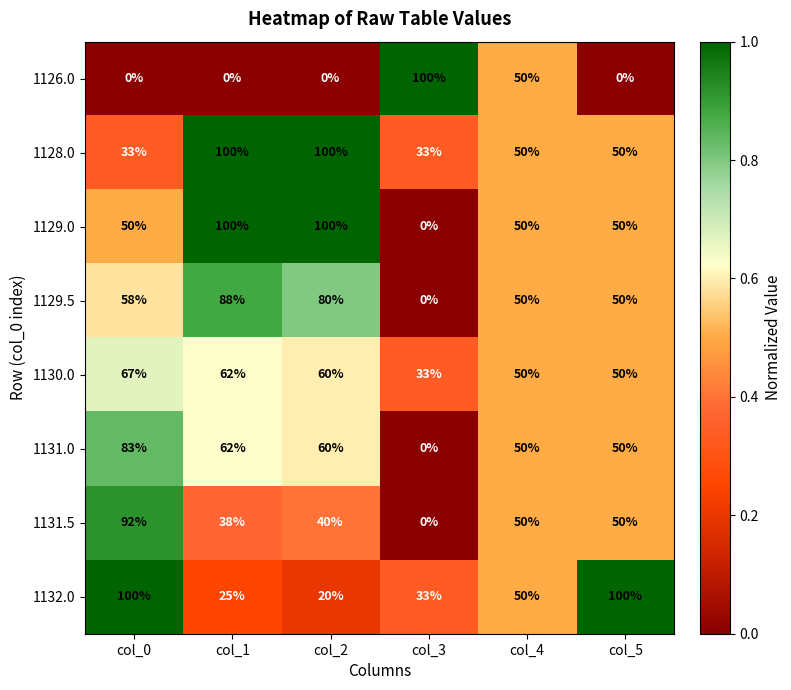

What is the total value across all series at col_5?

400